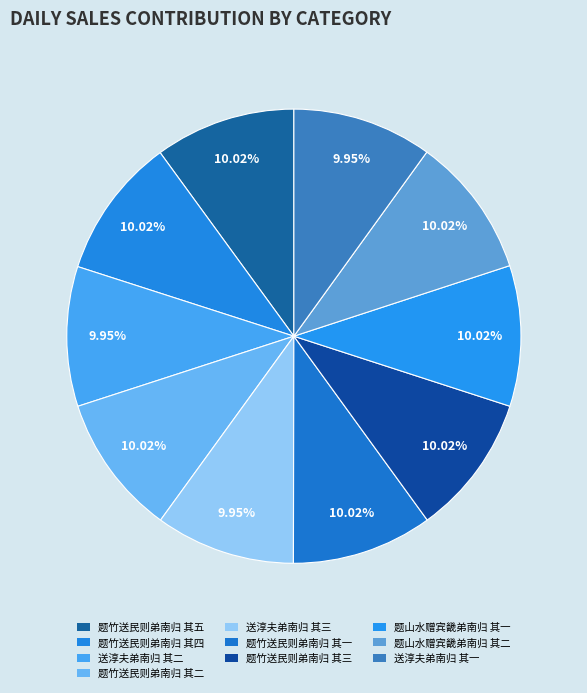

Count the number of slices in the pie.

10